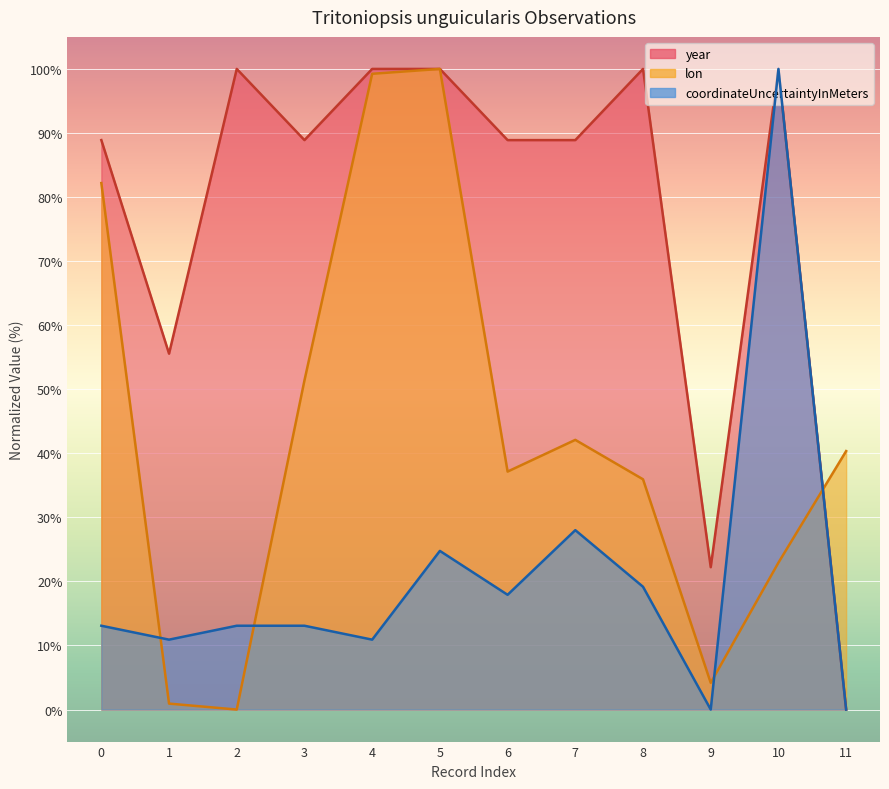

How many positive values does the lon series have?

11